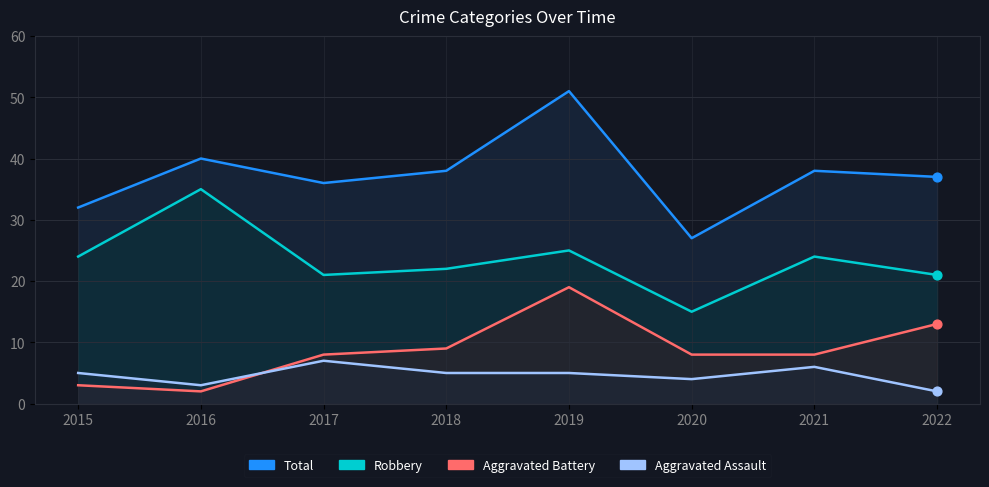

What is the total value across all series at 2015?

64